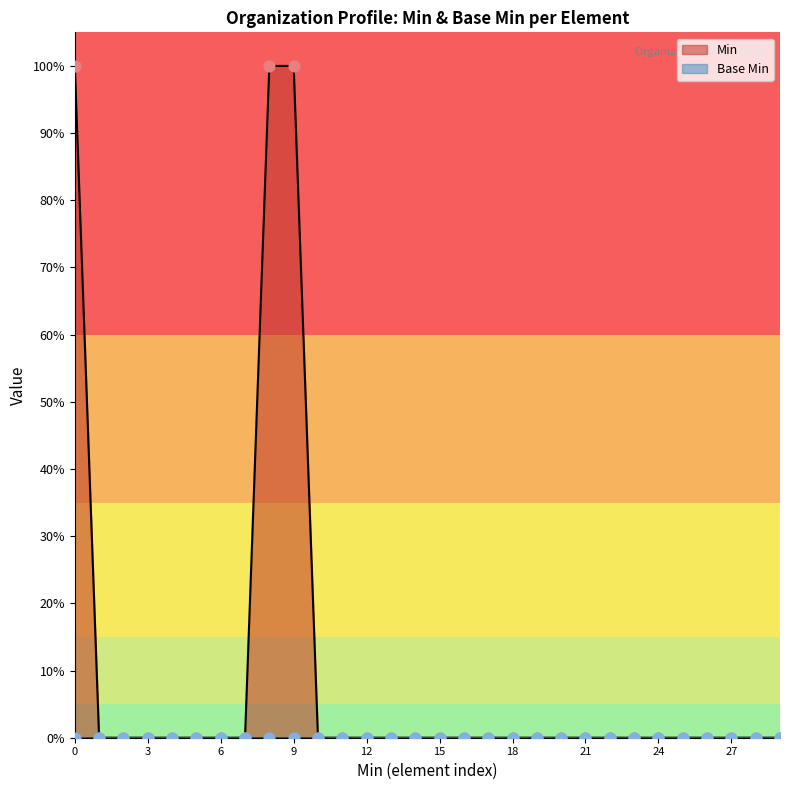

What is the change in value from 0 to 0?

-1